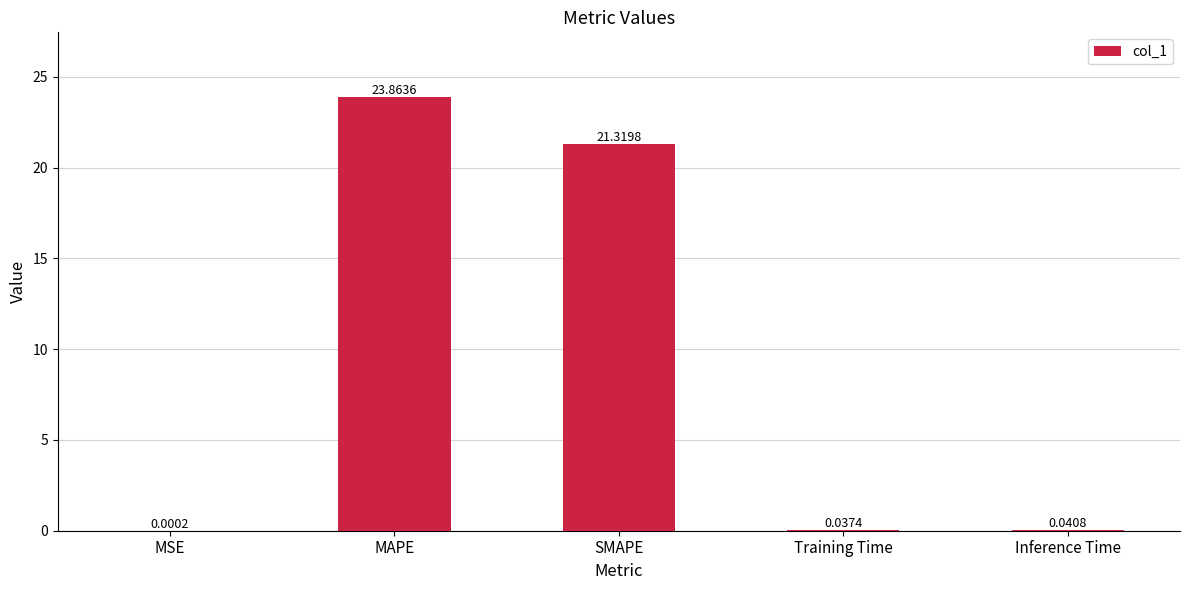

How many categories are shown in the chart?

5